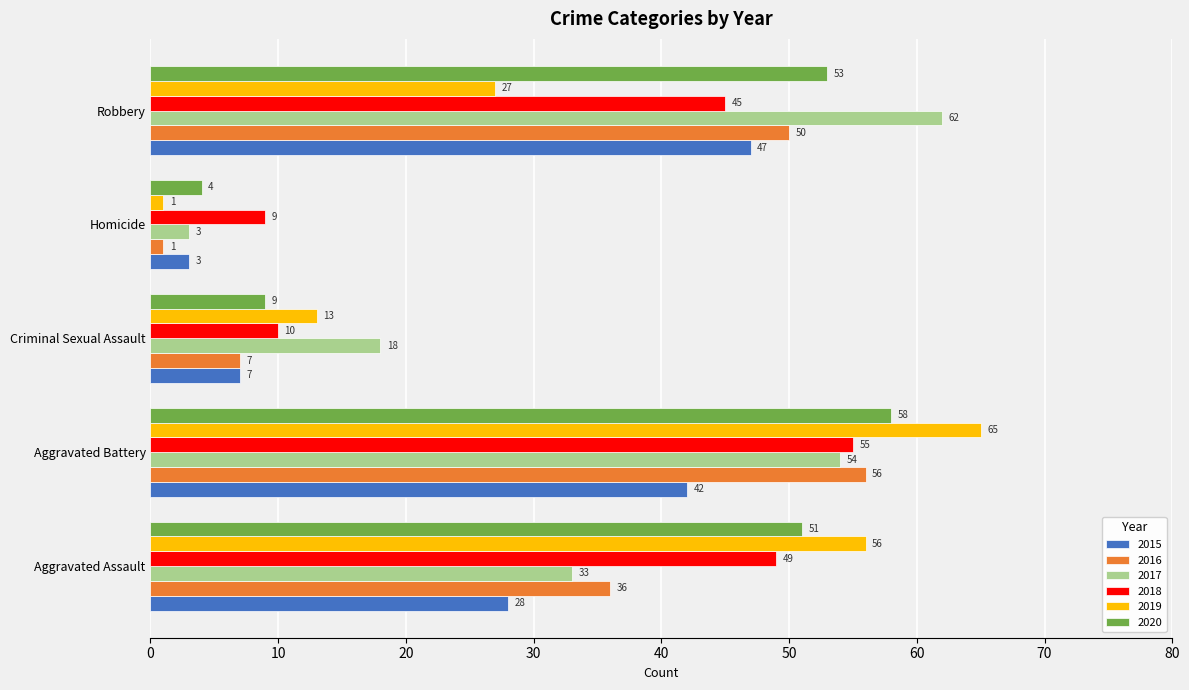

How many data points in 2019 are less than 27?

2